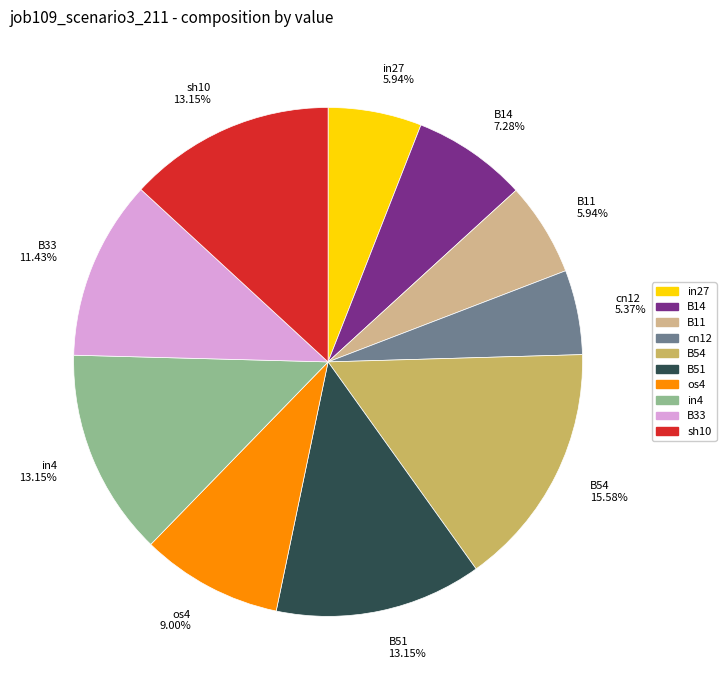

To the nearest percent, what is the average slice percentage?

10%